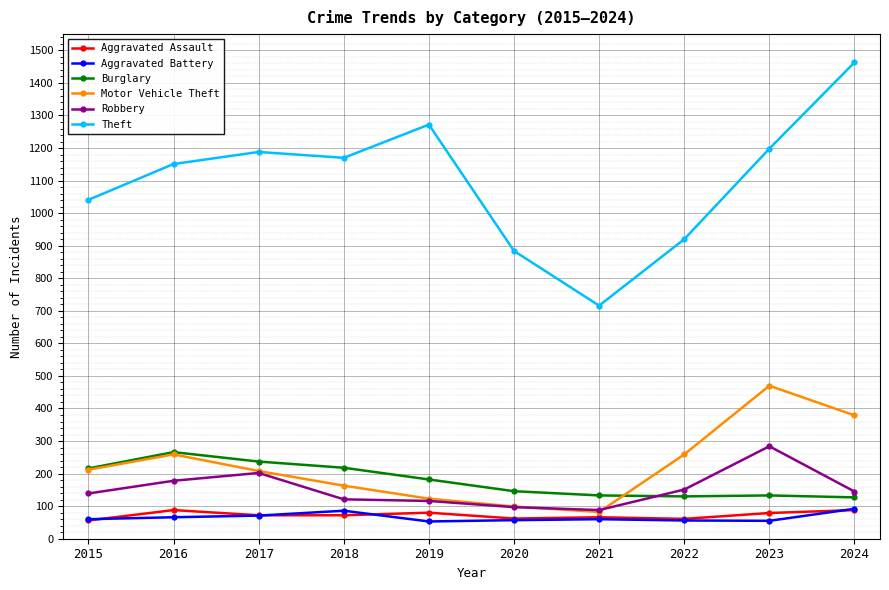

Which series ends up on top after the final intersection of Robbery and Burglary?

Robbery